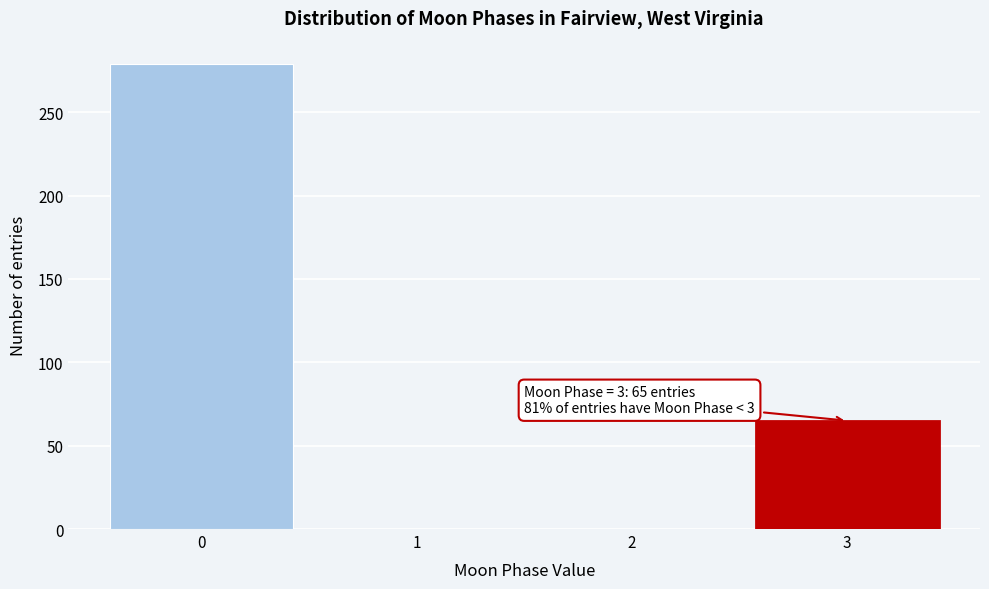

Over which range of the x-axis is the bar tallest?

-0.5 to 0.5